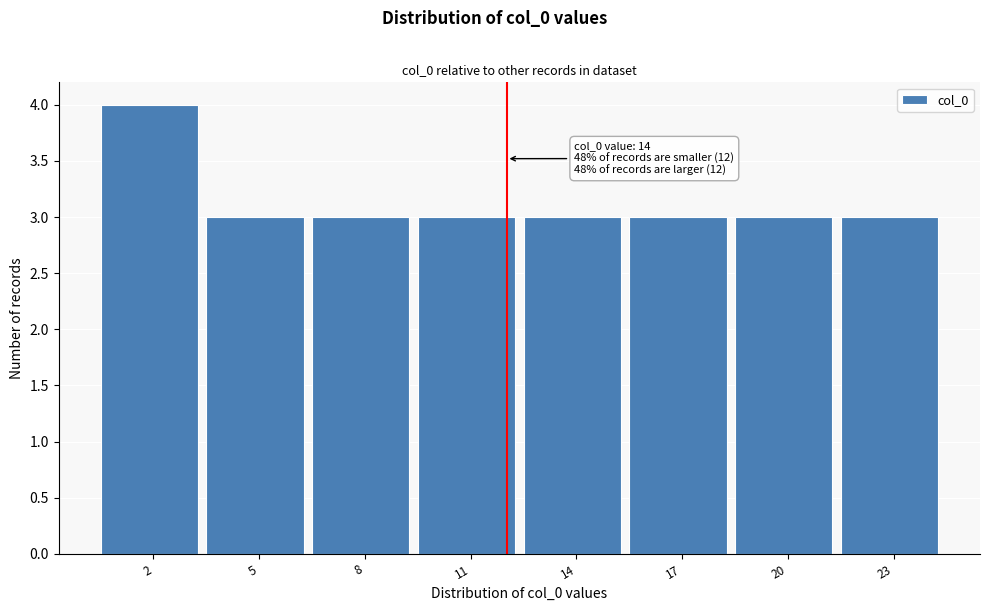

Reading right to left, transcribe all the data shown in this chart.

23=3	20=3	17=3	14=3	11=3	8=3	5=3	2=4